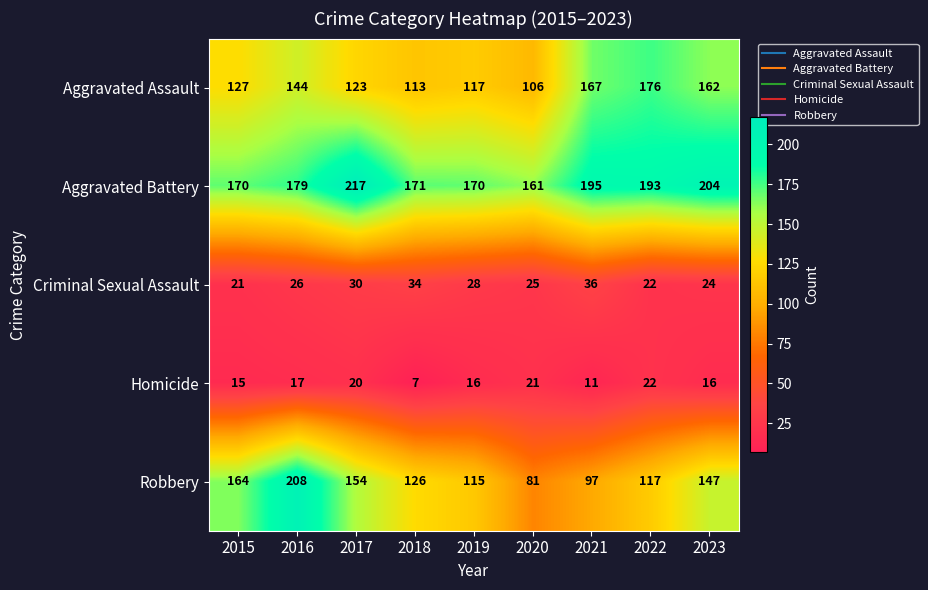

What is the minimum value shown in the chart?

7